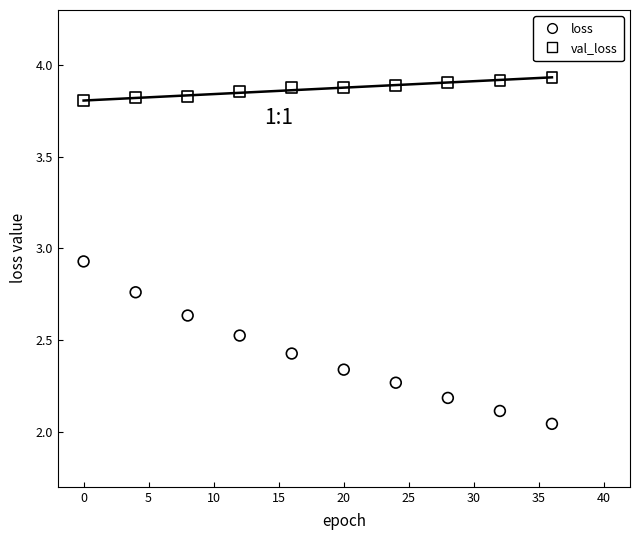

Across all data points, what is the range of X values (max minus min)?

36.0